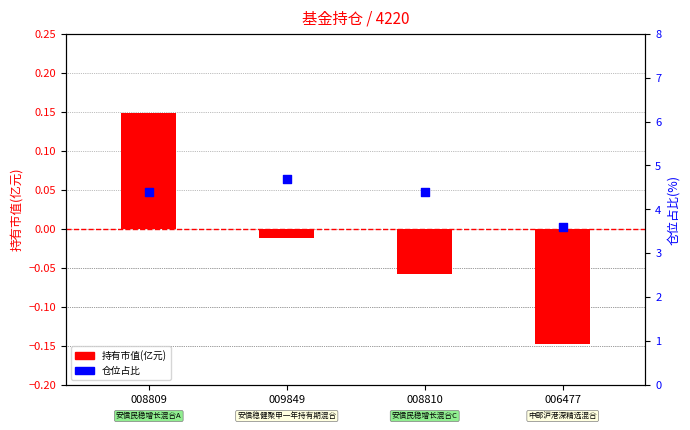

Which series has the largest total across all categories?

仓位占比